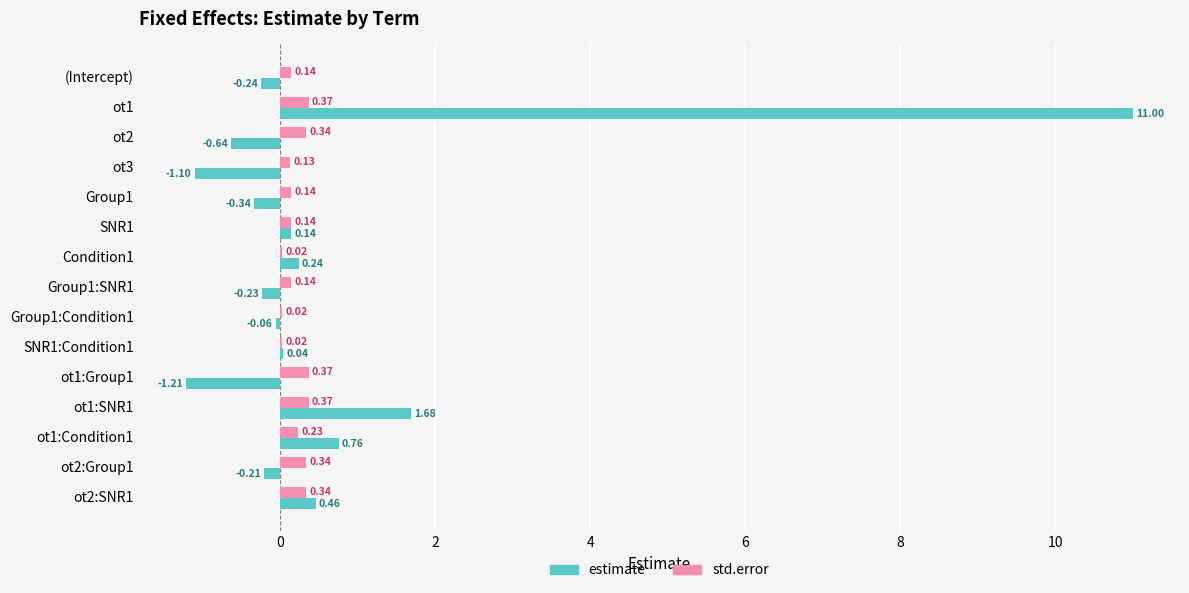

At which category is the sum across all series the highest?

ot1